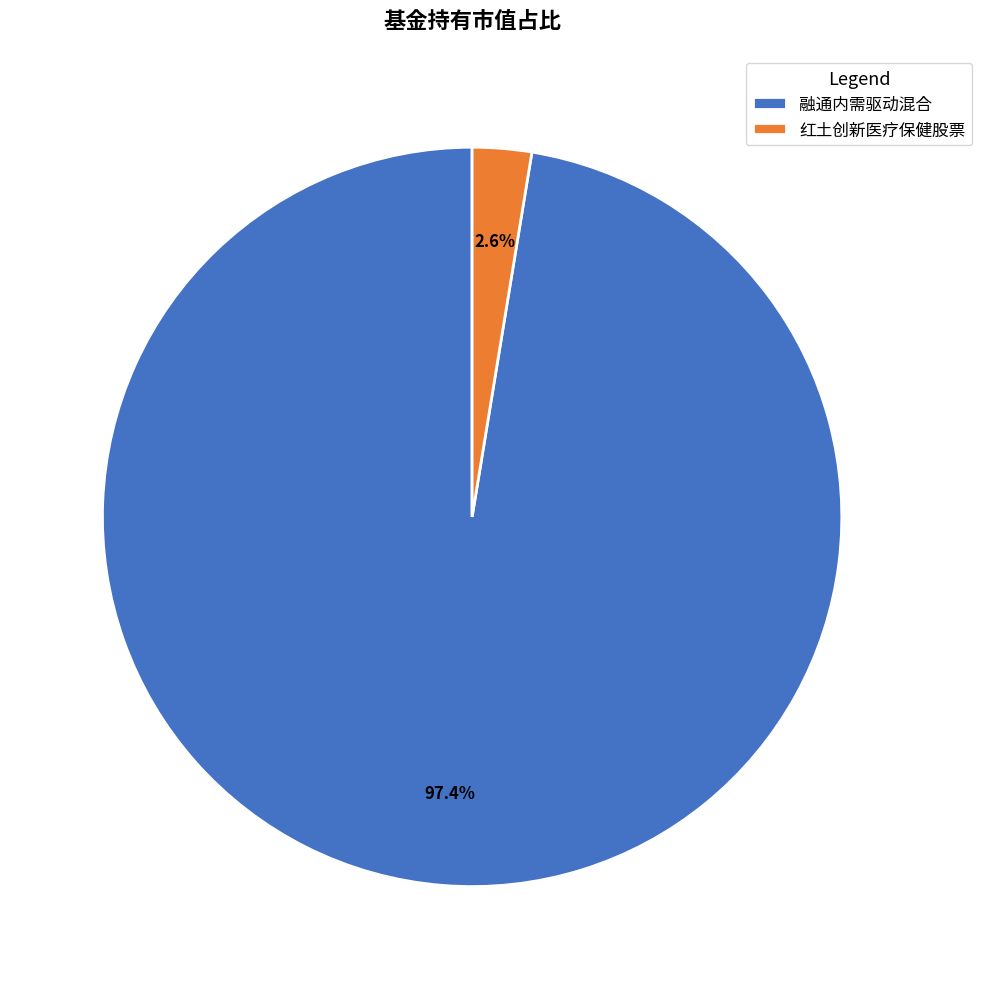

True or false: 红土创新医疗保健股票 accounts for 3% of the total.

True